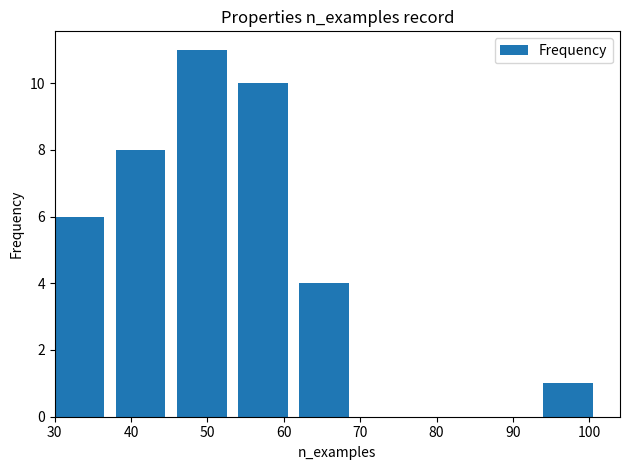

Are the bars grouped side by side (vs. stacked)?

No